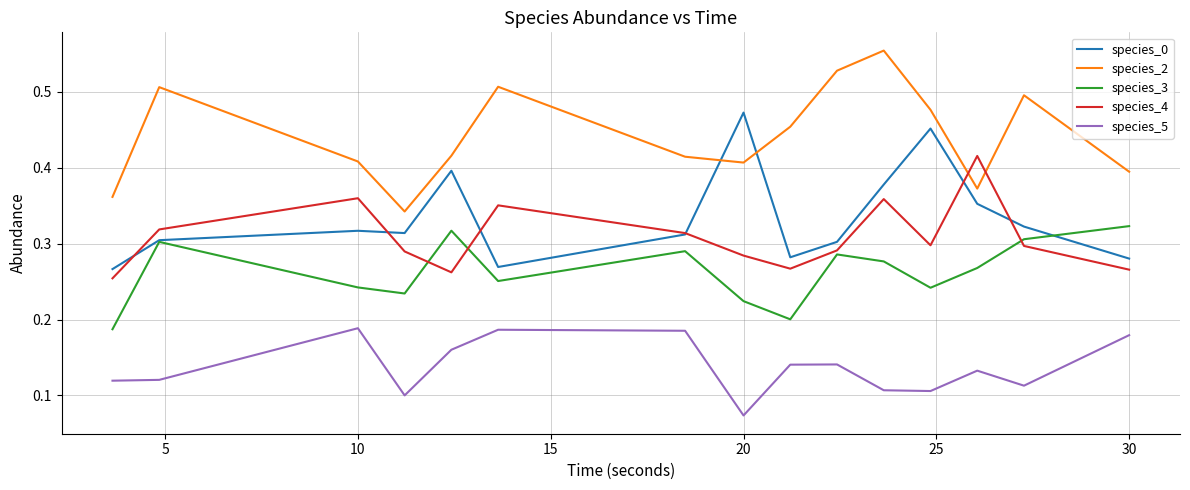

True or false: species_4 and species_0 intersect in this chart.

True